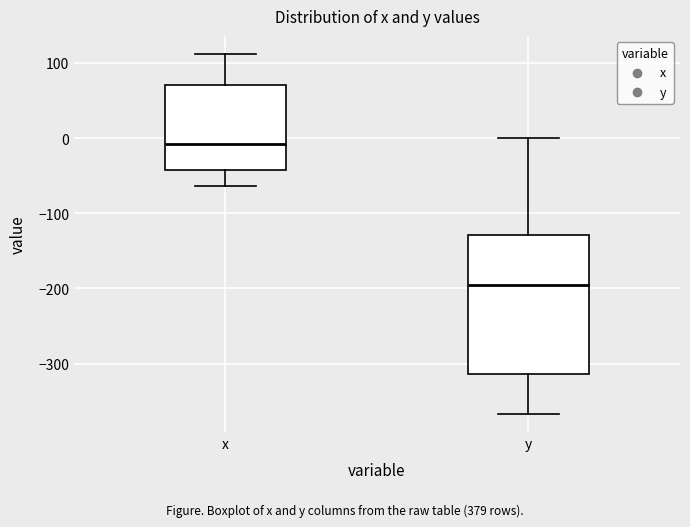

Where does the upper whisker of the box for x end on the y-axis? The values are not printed on the chart, so give them approximately, as read against the axis.

110